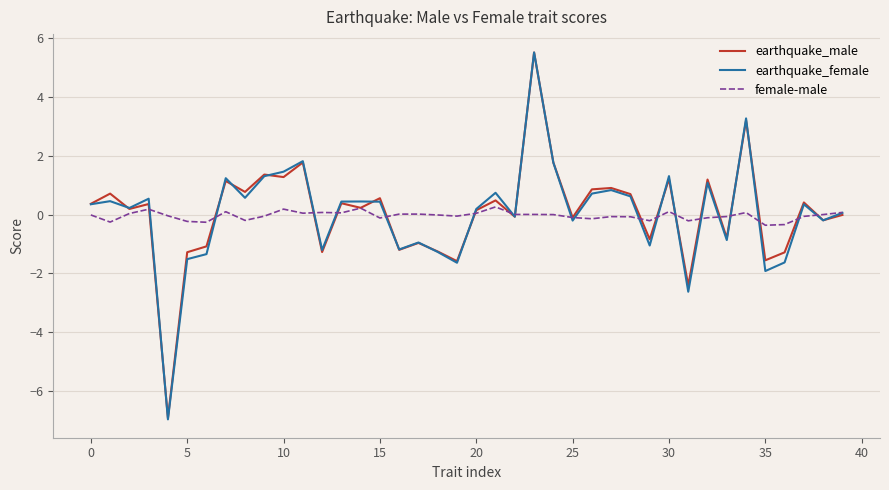

What is the difference between the maximum and minimum values in the earthquake_female series?

12.5